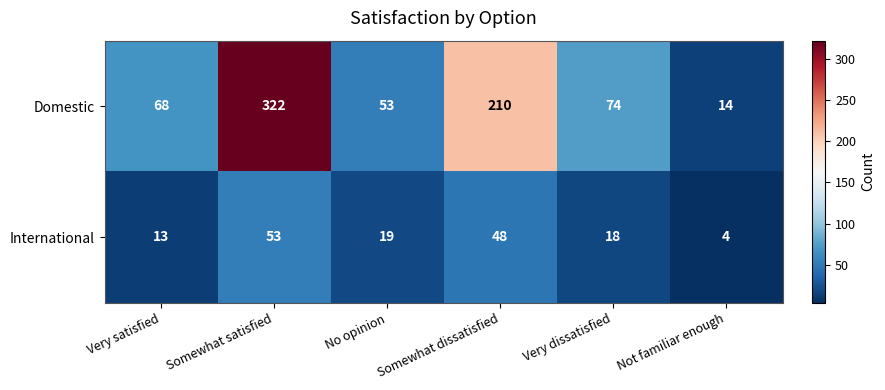

Which label corresponds to the smallest value in the chart?

Not familiar enough